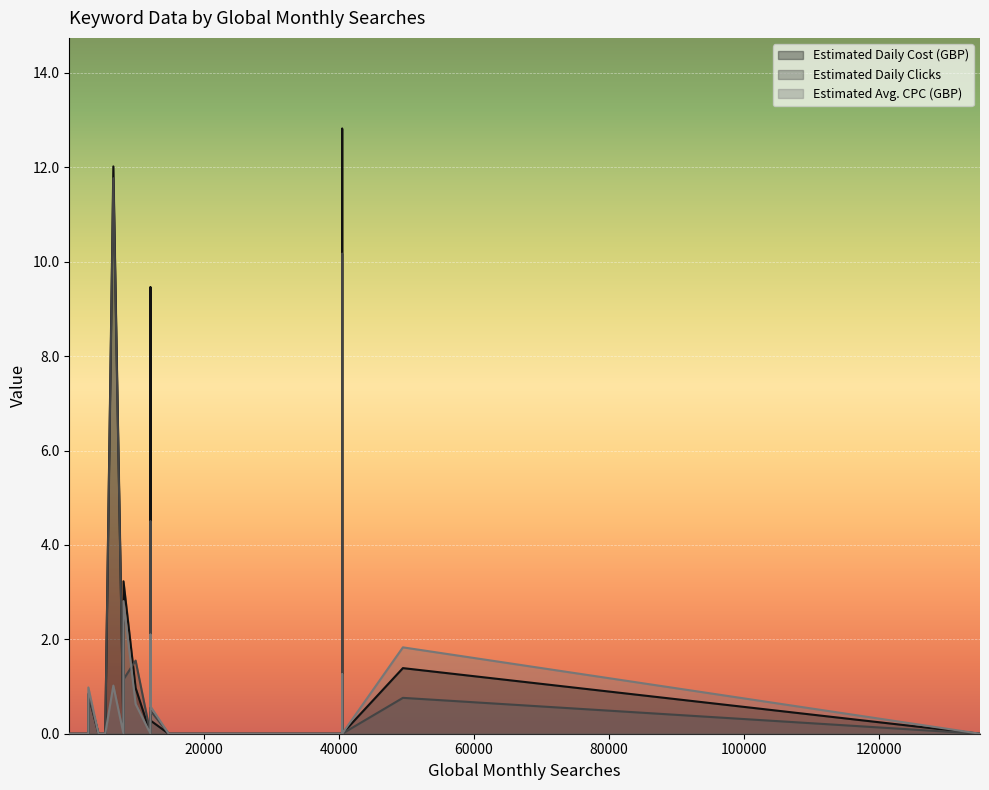

What is the highest value of the Estimated Daily Clicks series?

11.8